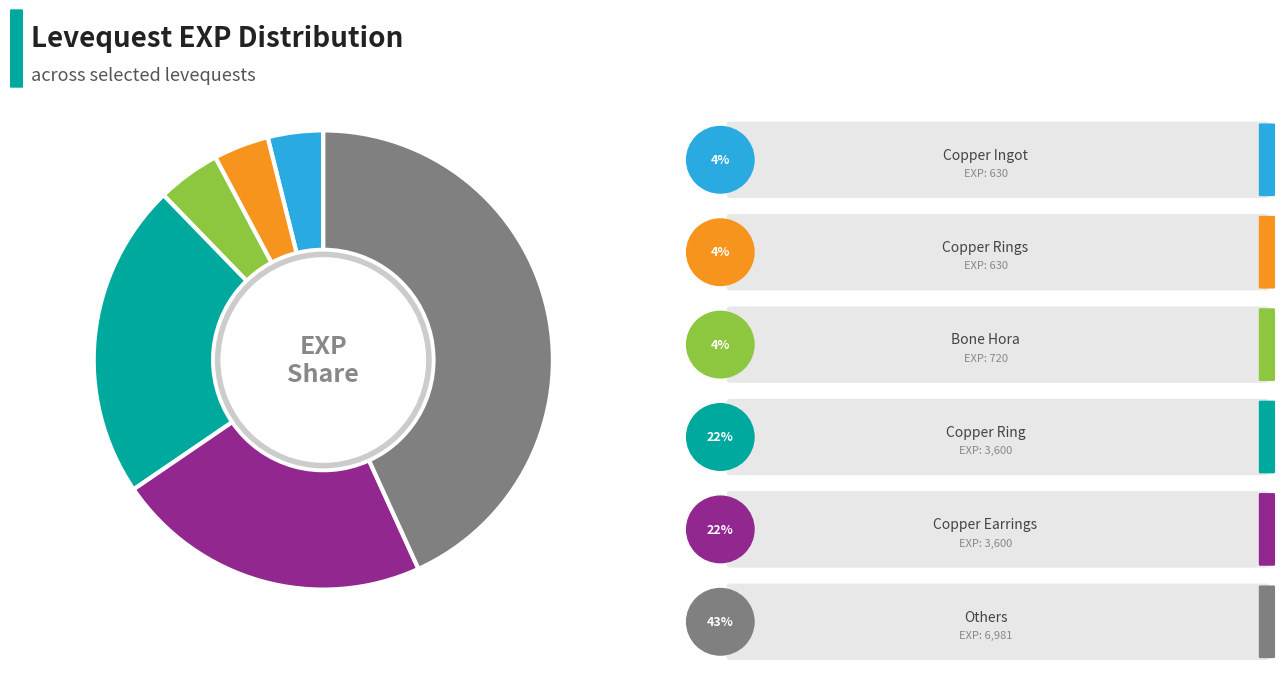

Is there any slice that represents more than half of the pie?

No